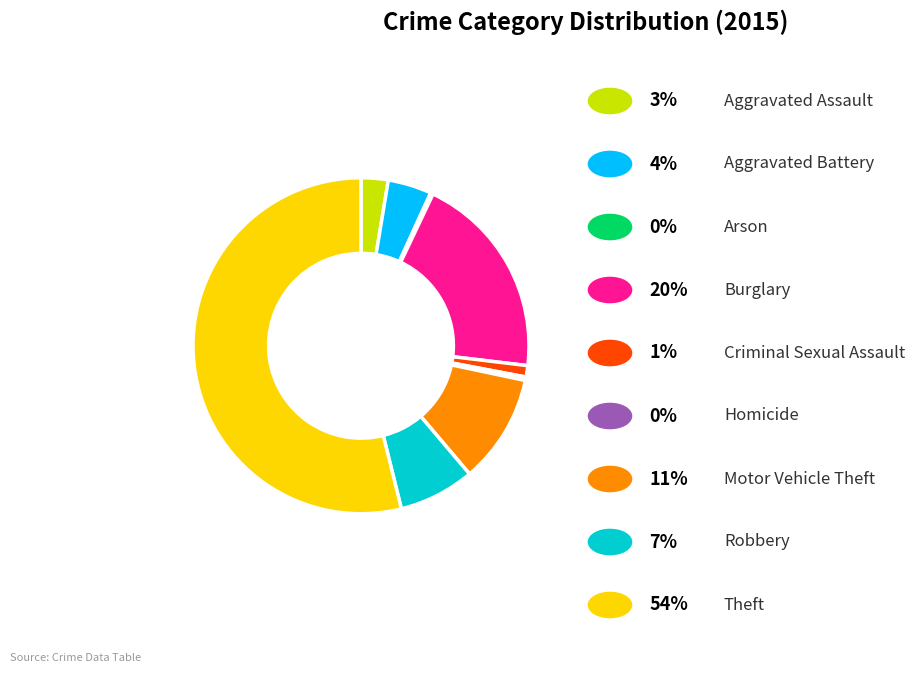

Does any single category account for the majority?

Yes